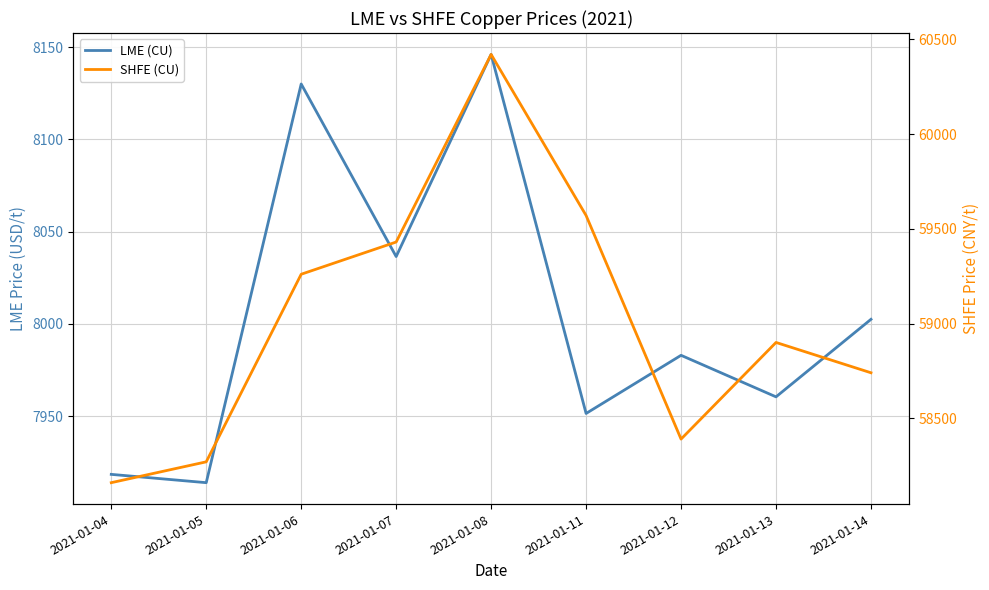

Which series changed the most between 2021-01-04 and 2021-01-14?

SHFE (CU)